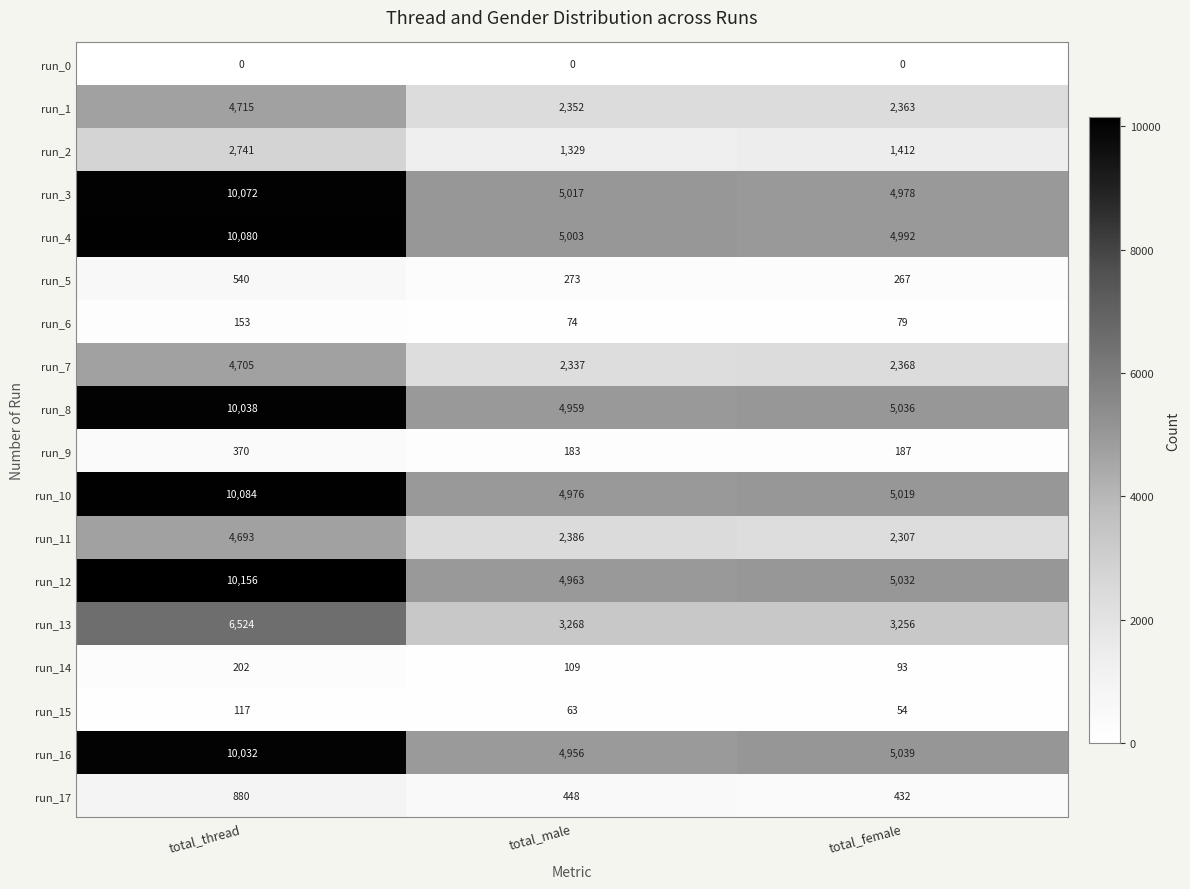

What is the sum of the run_13 values at total_male and total_female?

6524